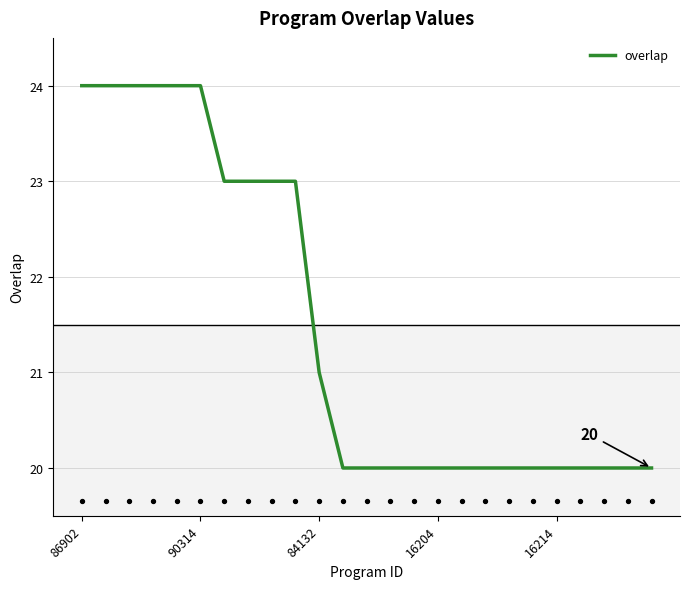

Between 8 and 11, which is larger?

8